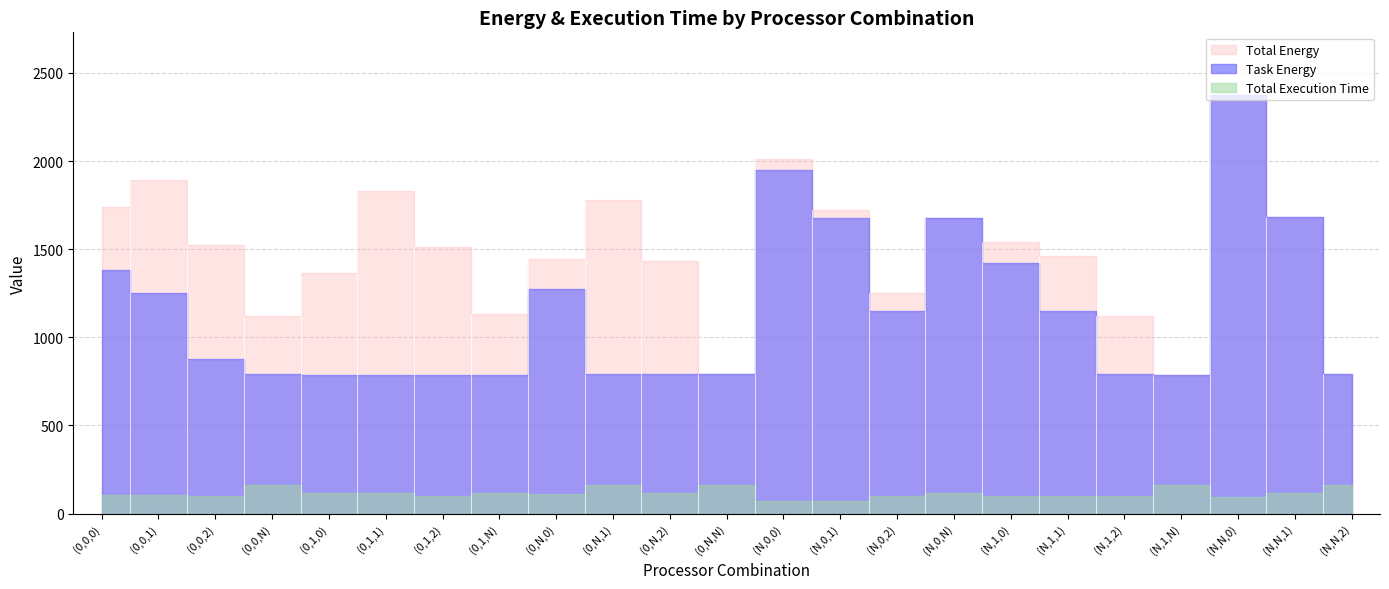

Which label corresponds to the smallest value in the chart?

(N,0,1)